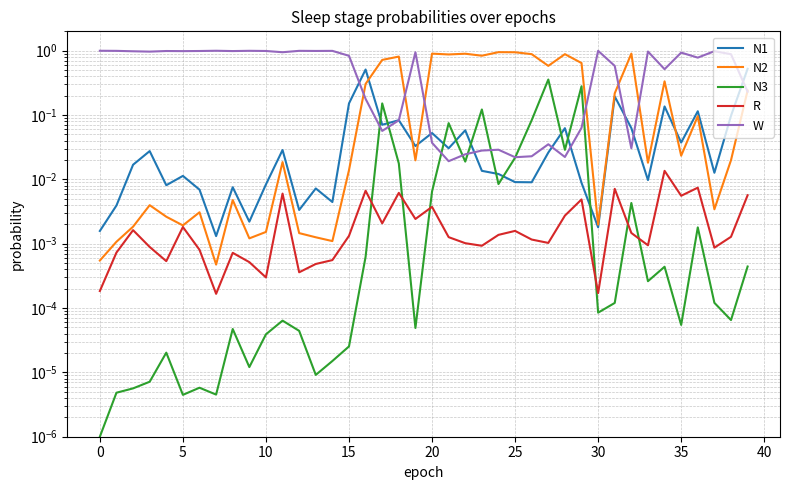

What is the value of the N2 point at the 18th from the left?

0.7